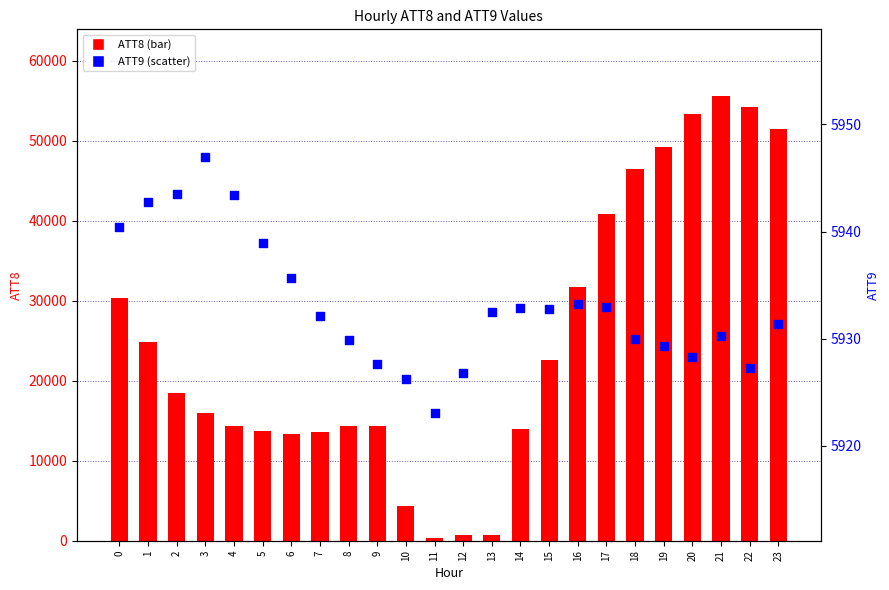

At how many categories does at least one series exceed 2621?

24